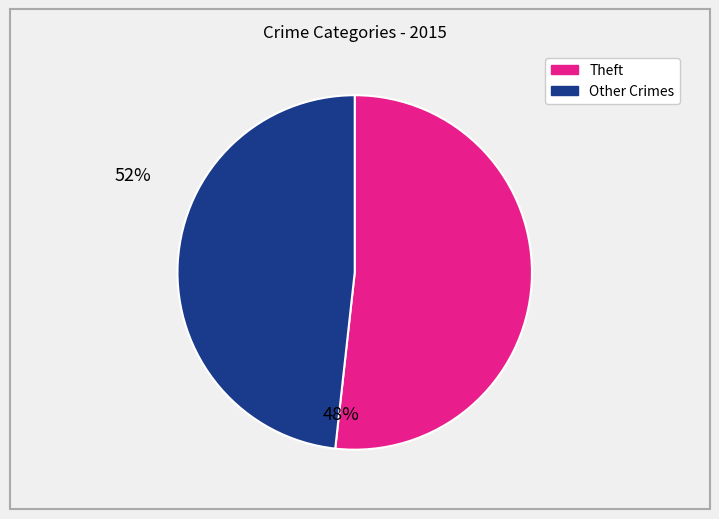

Does any single category account for the majority?

Yes